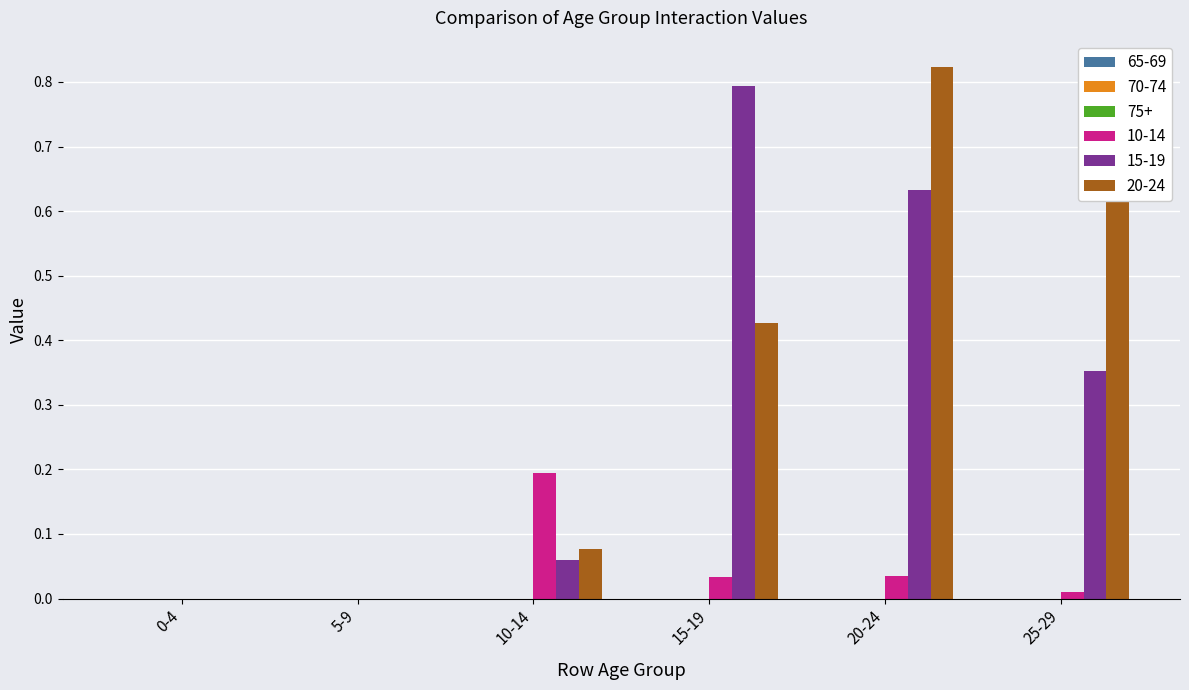

At which category is the sum across all series the highest?

20-24